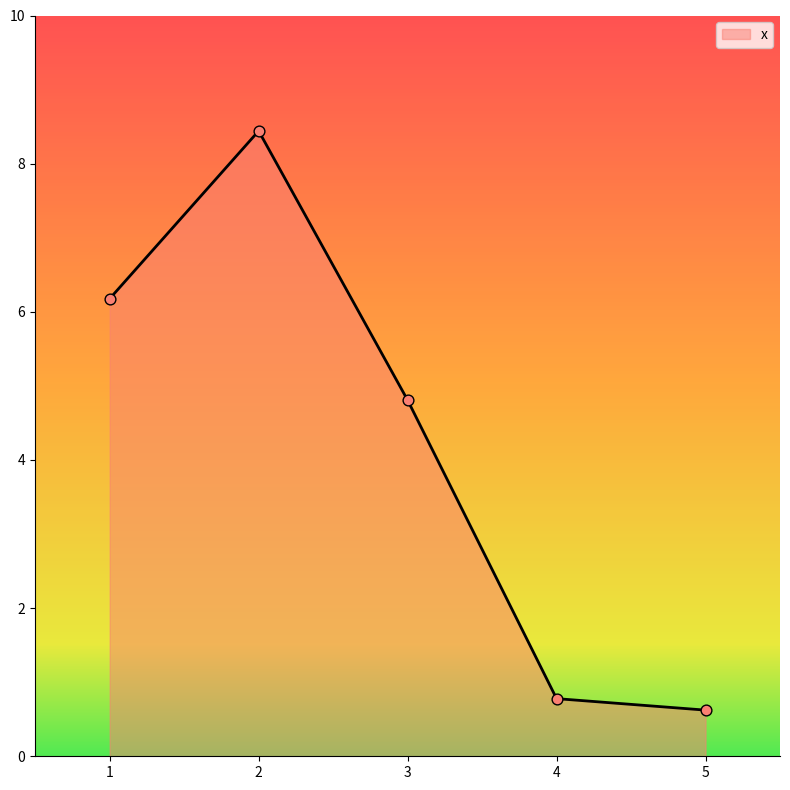

Which has a higher value, 2 or 4?

2